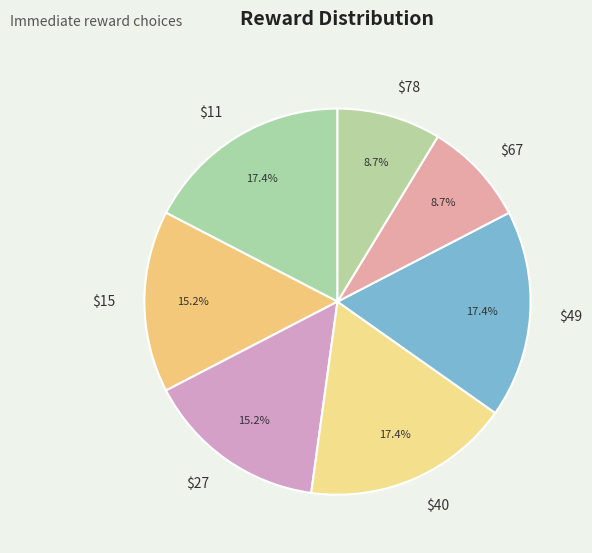

Does $49 account for over 50% of the chart?

No